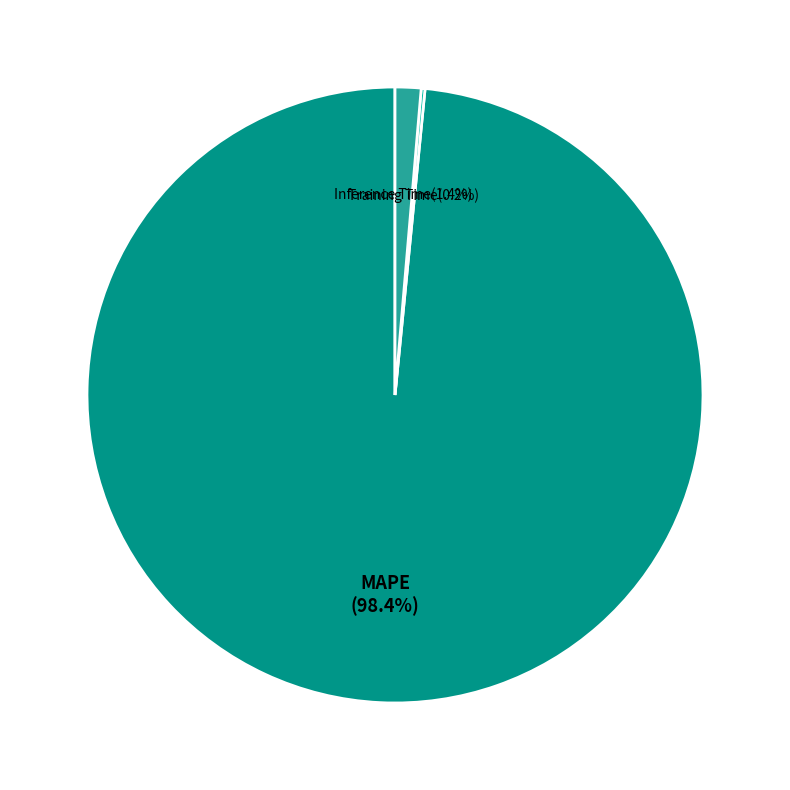

To the nearest percent, what portion does MAPE represent?

98%